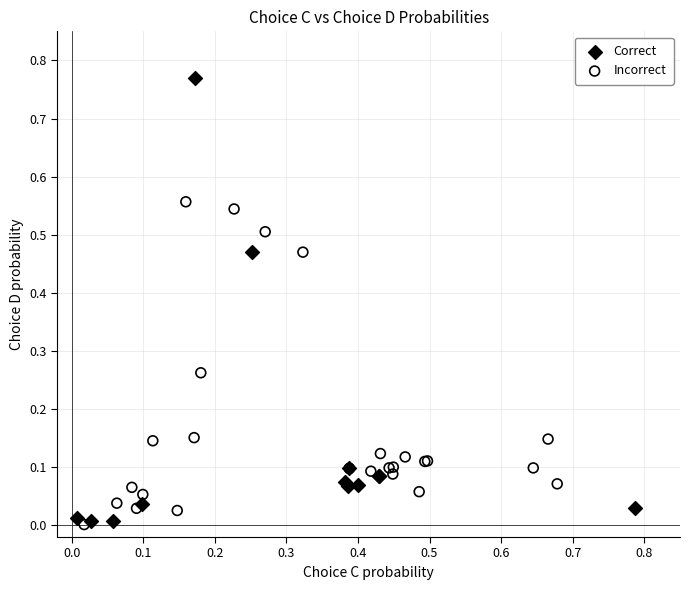

Which series contains the highest Y value?

Correct